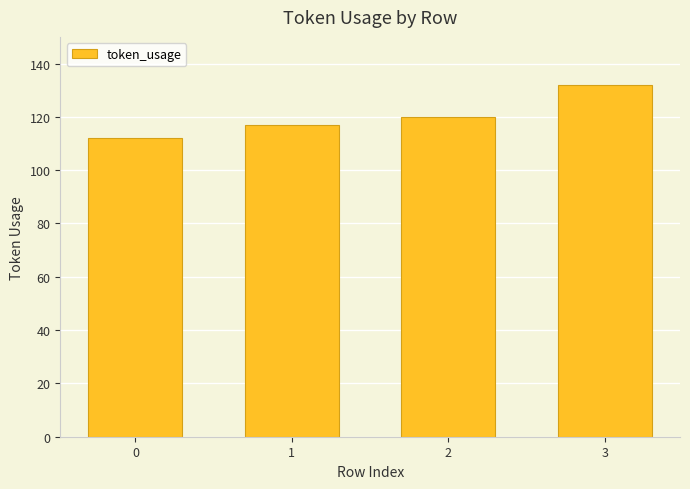

How many bars are there in total?

4